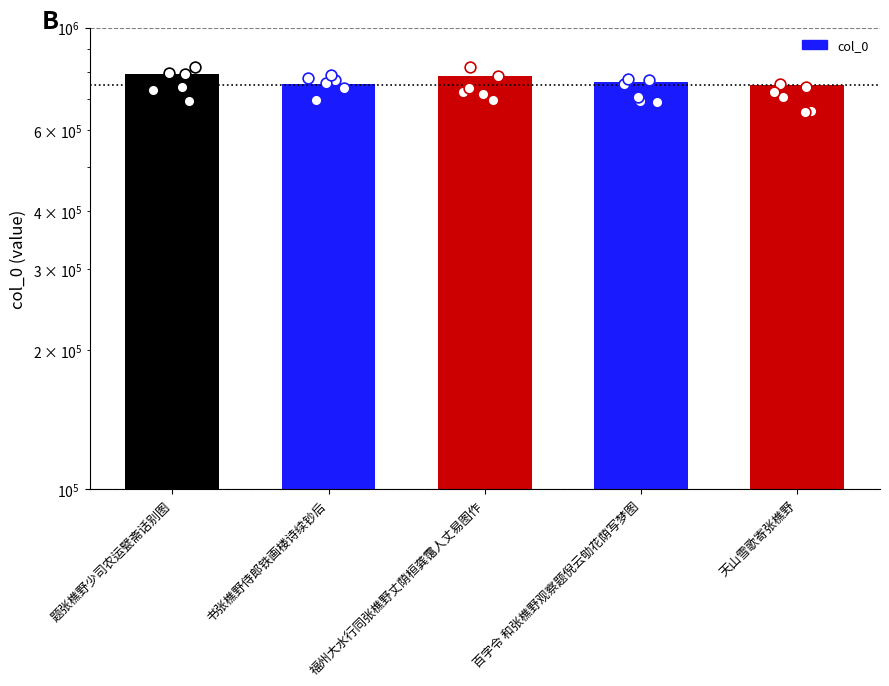

What is the change in value from 书张樵野侍郎铁画楼诗续钞后 to 福州大水行同张樵野丈荫桓龚霭人丈易图作?

+29392